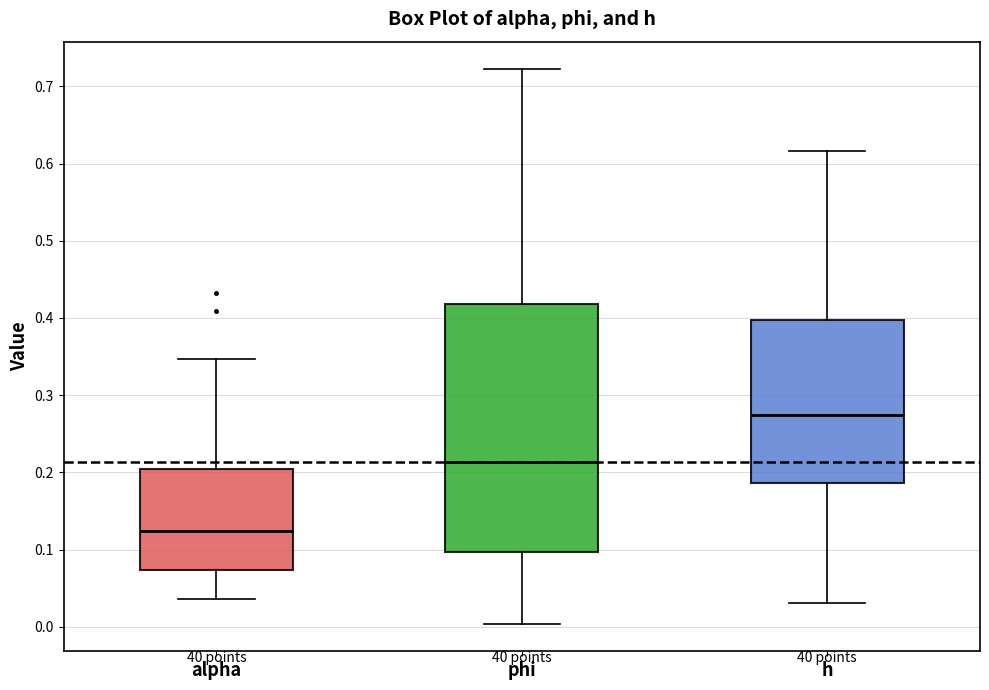

Which box has the lowest median line?

alpha